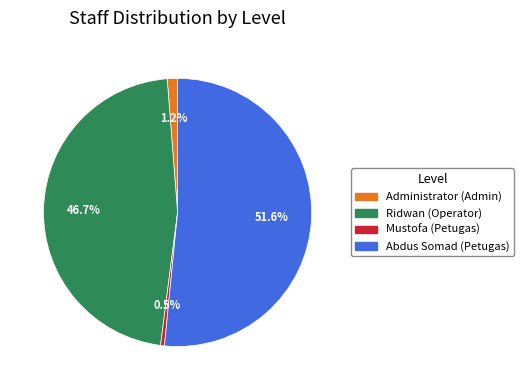

Rank the categories by value from lowest to highest.

Mustofa, Administrator, Ridwan, Abdus Somad